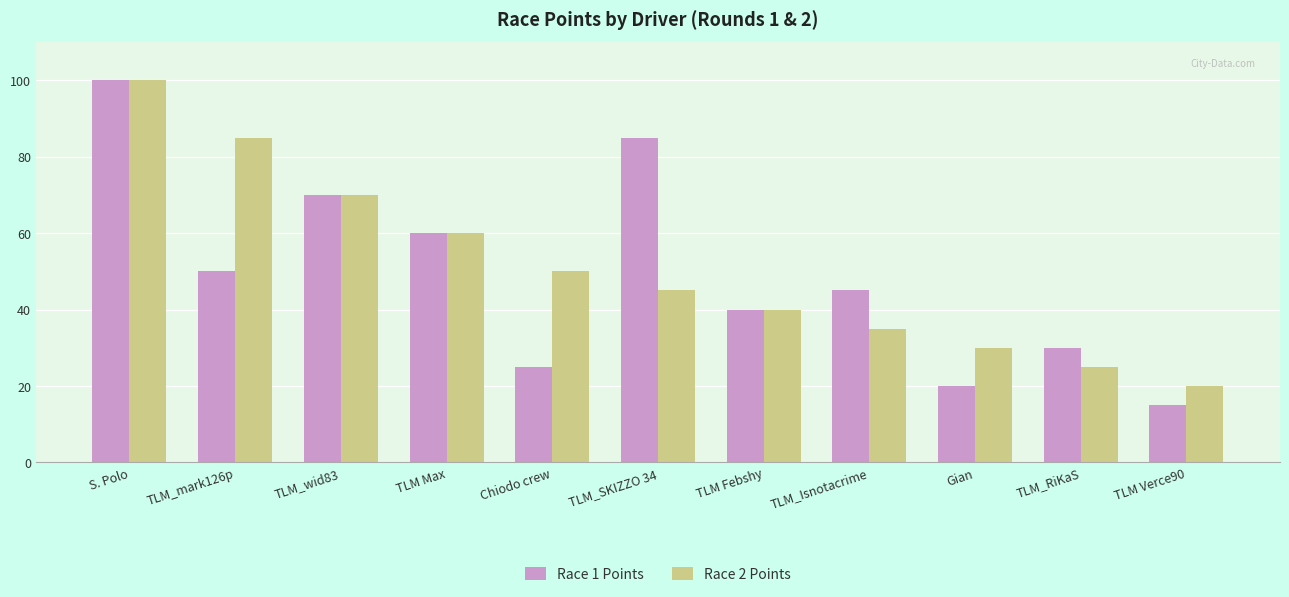

Which series has the largest total across all categories?

Race 2 Points